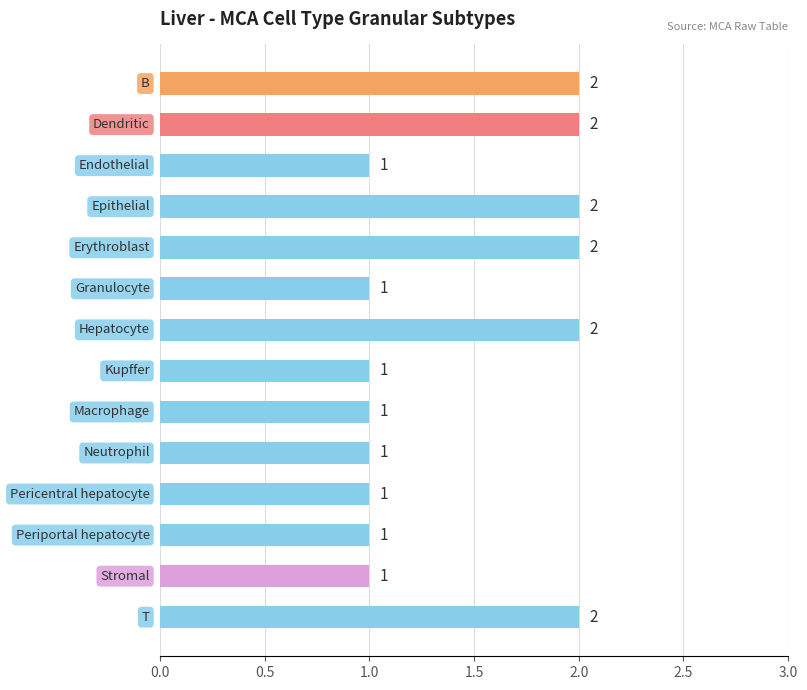

What is the difference between the maximum and second lowest values?

1